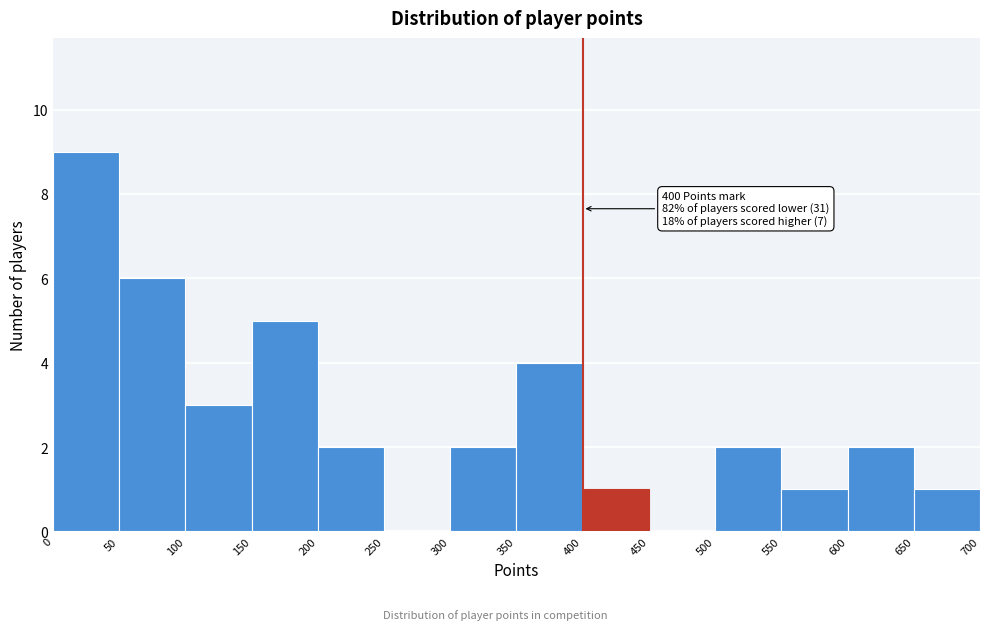

Over which range of the x-axis is the bar tallest?

0 to 50